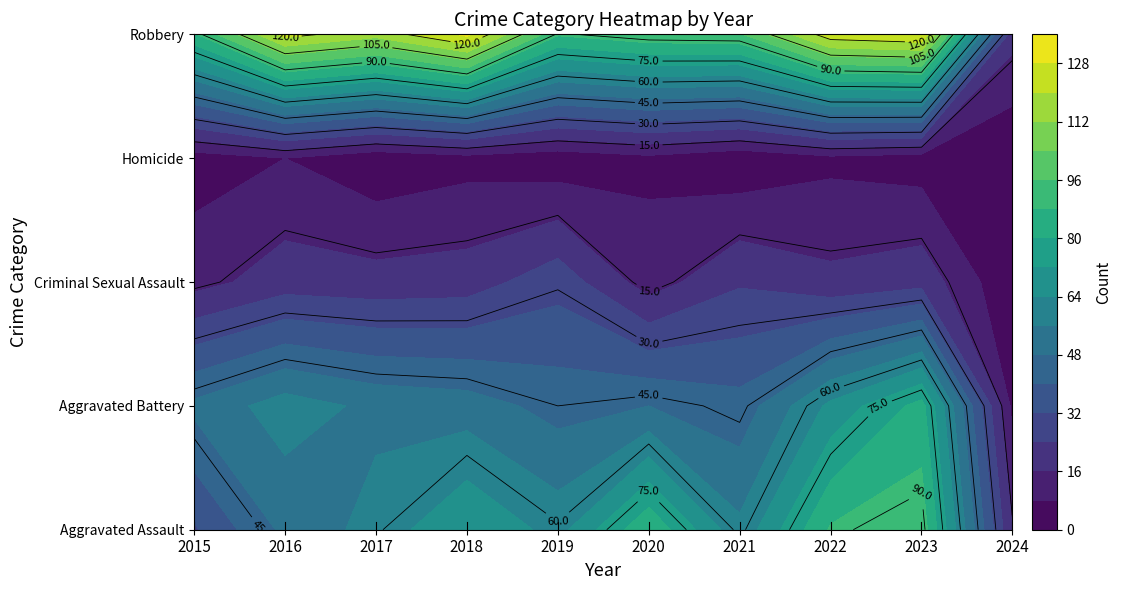

Reading left to right, transcribe all the data shown in this chart.

Aggravated Assault: 2015=31	2016=50	2017=59	2018=72	2019=61	2020=87	2021=58	2022=89	2023=93	2024=16
Aggravated Battery: 2015=50	2016=60	2017=54	2018=52	2019=45	2020=48	2021=43	2022=66	2023=83	2024=6
Criminal Sexual Assault: 2015=13	2016=20	2017=19	2018=20	2019=29	2020=12	2021=23	2022=18	2023=21	2024=1
Homicide: 2015=4	2016=8	2017=2	2018=5	2019=3	2020=6	2021=2	2022=6	2023=4	2024=0
Robbery: 2015=87	2016=123	2017=115	2018=130	2019=89	2020=94	2021=95	2022=125	2023=128	2024=19